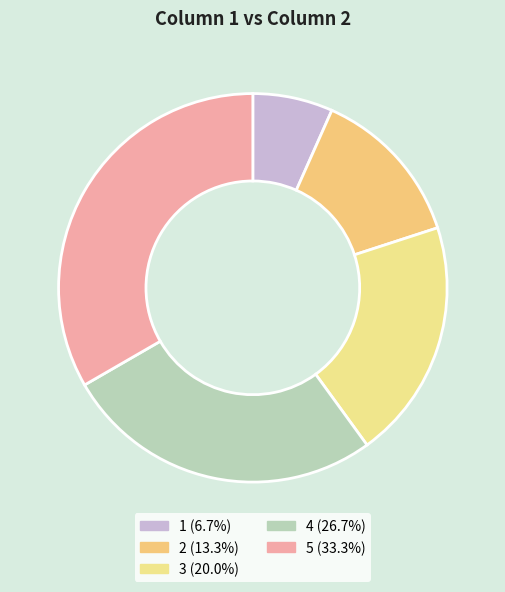

How many segments does this pie chart have?

5